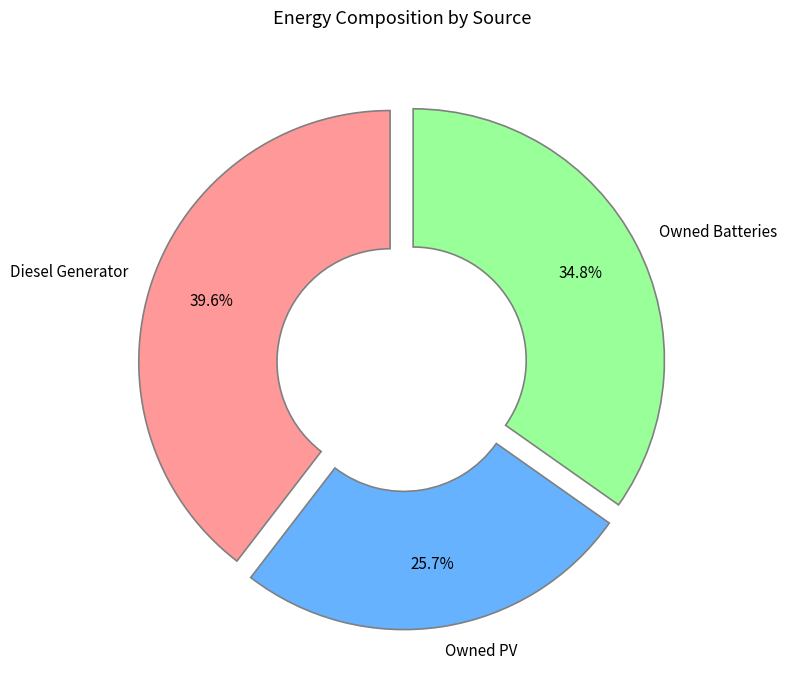

How many slices are in this pie chart?

3